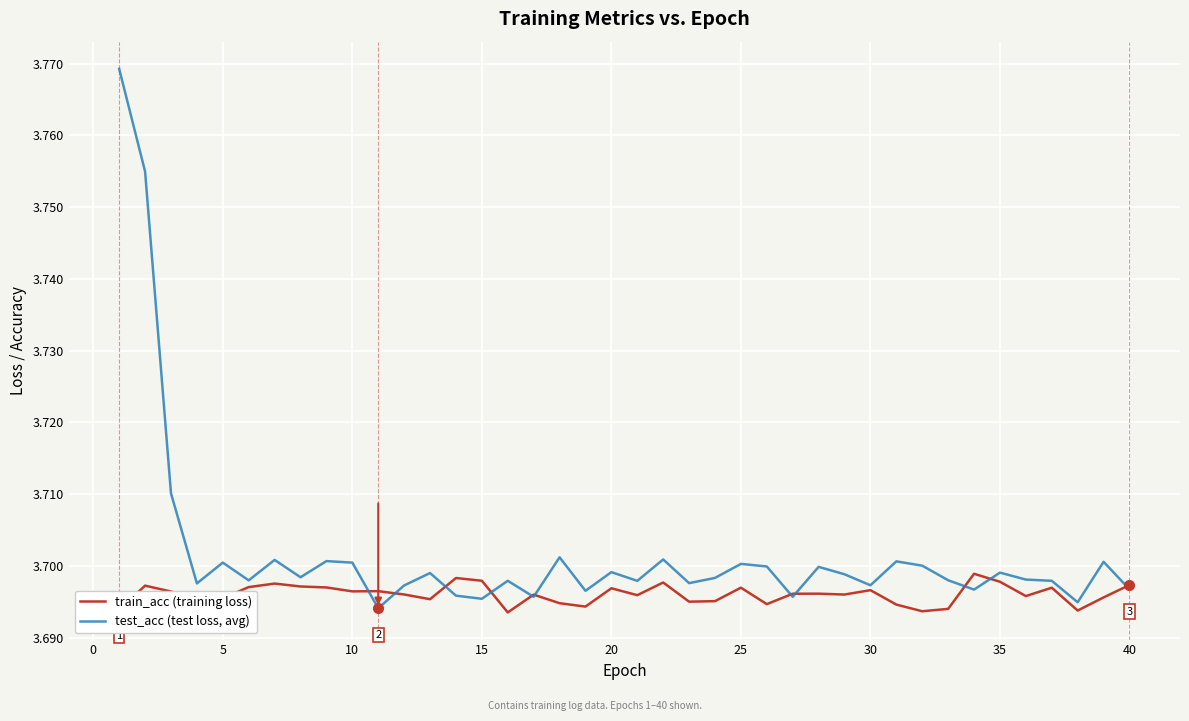

How many lines are shown in the chart?

2